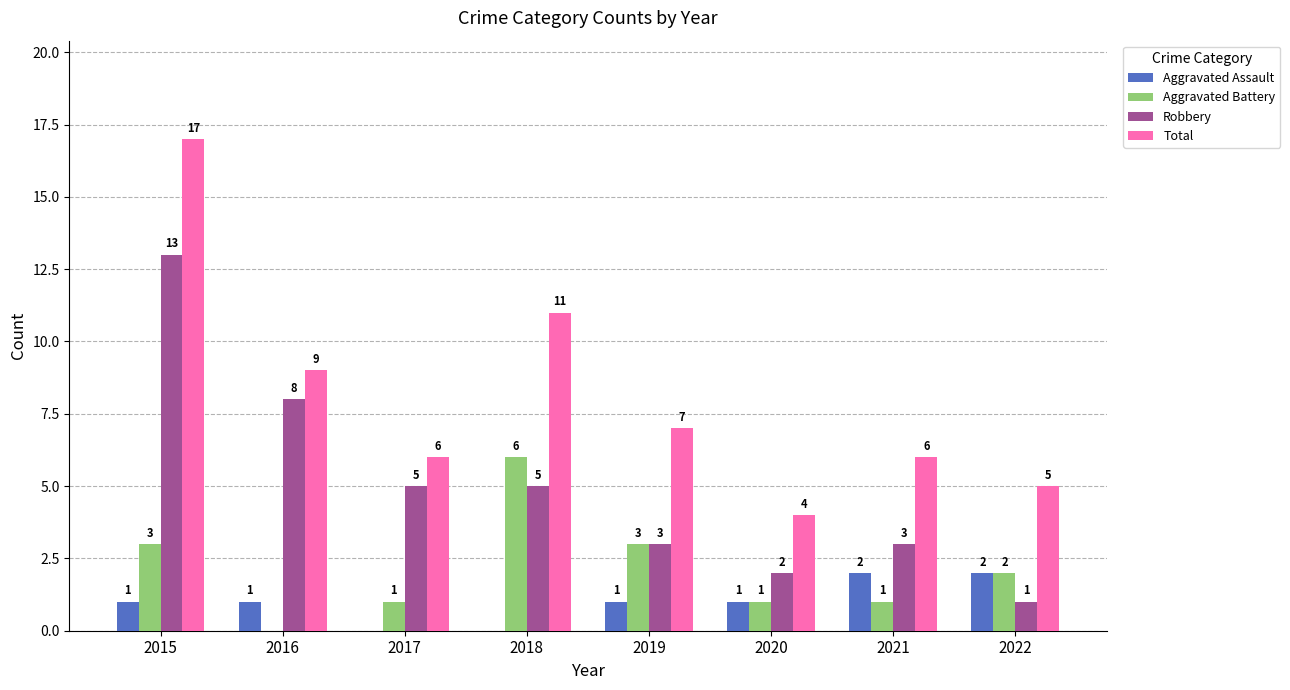

Reading left to right, extract all data points from this chart.

Aggravated Assault: 1	1	0	0	1	1	2	2
Aggravated Battery: 3	0	1	6	3	1	1	2
Robbery: 13	8	5	5	3	2	3	1
Total: 17	9	6	11	7	4	6	5